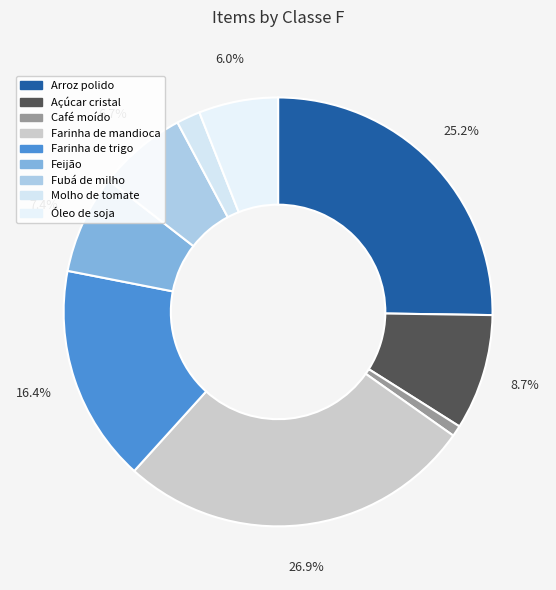

Does Arroz polido account for over 50% of the chart?

No